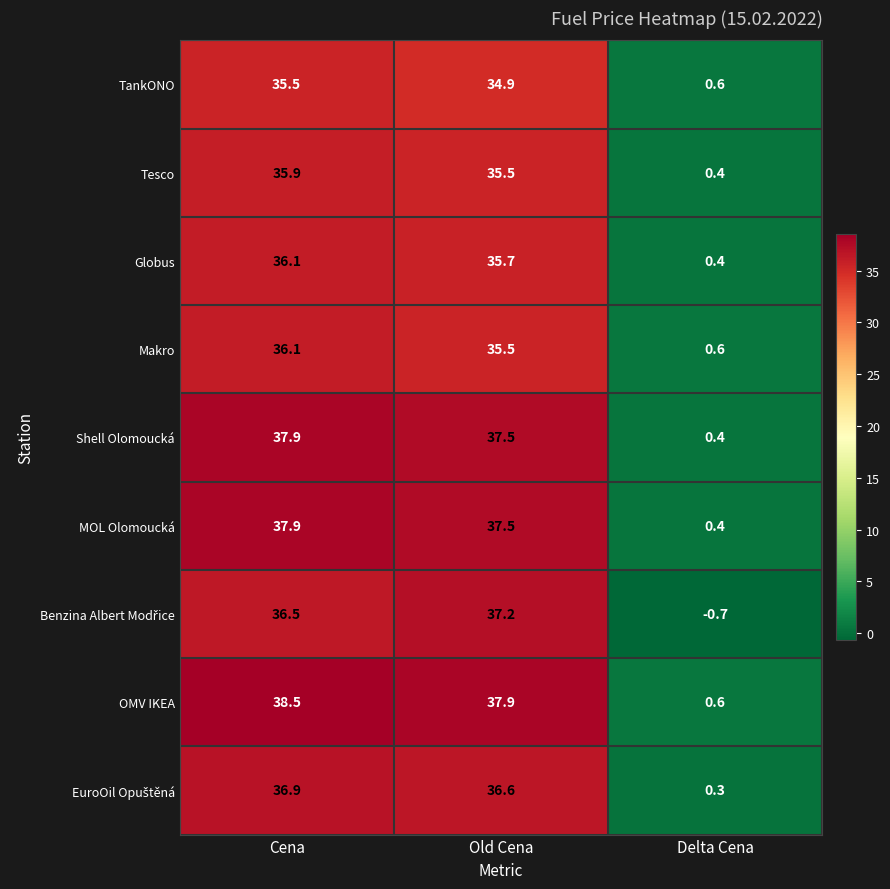

What is the approximate value of OMV IKEA at Delta Cena?

0.6